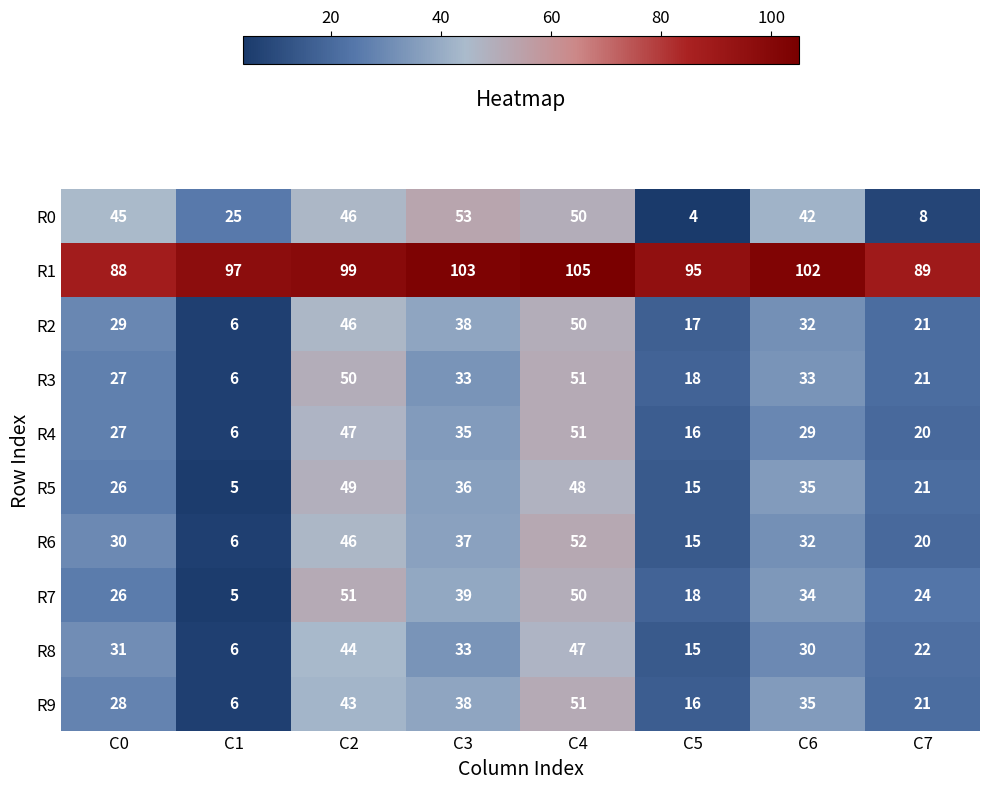

The value of R0 at C6 is 75. True or false?

False